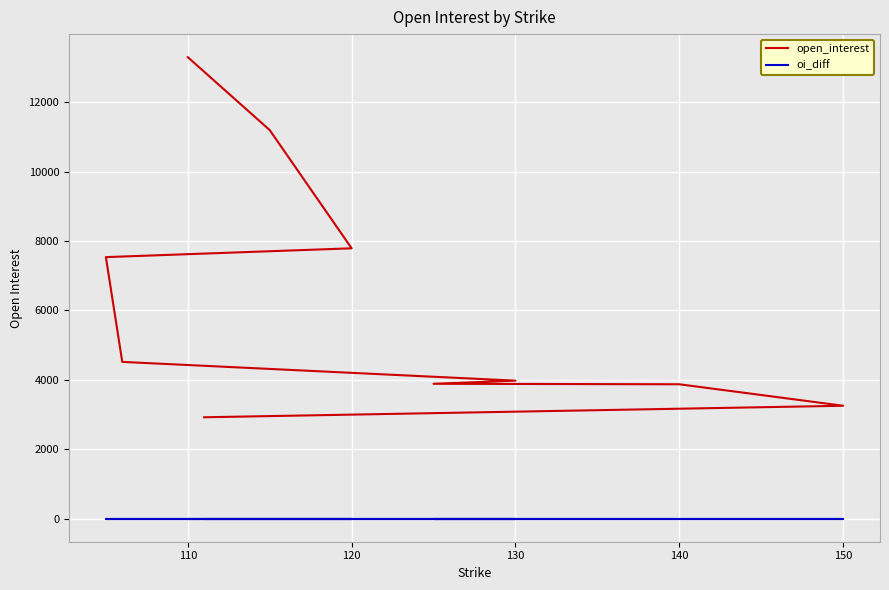

Which series has the largest total across all categories?

open_interest